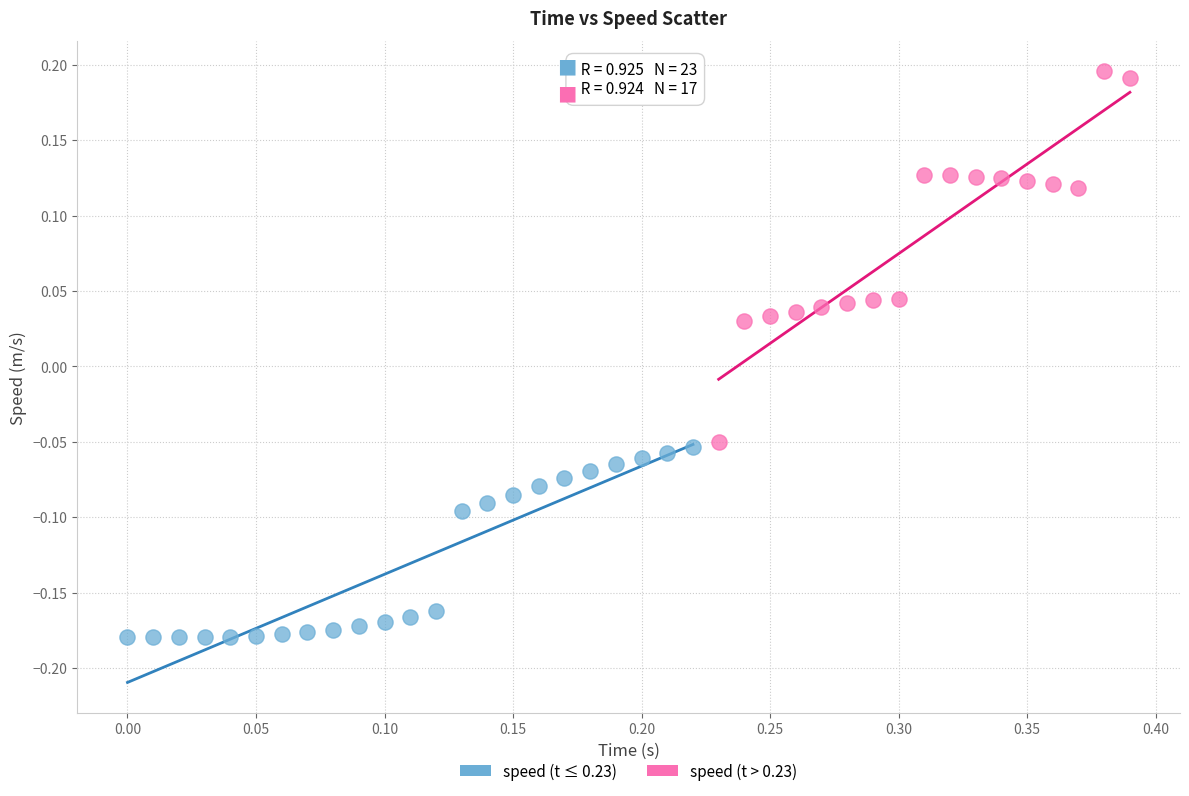

Which series contains the highest Y value?

speed (t > 0.23)